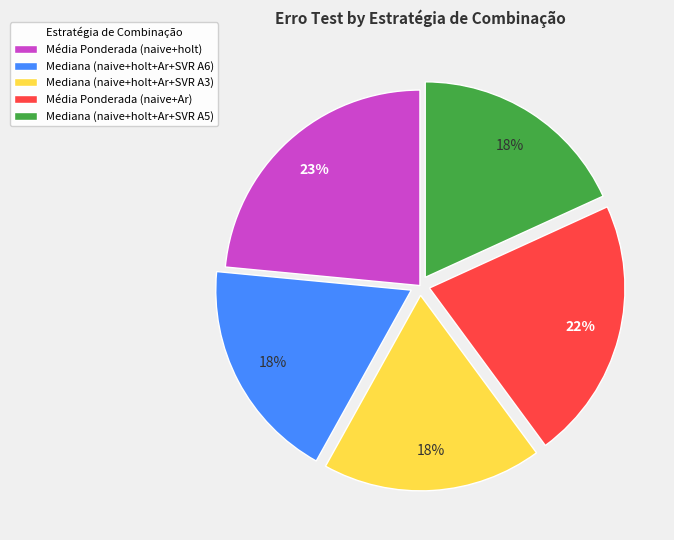

Is the sum of Média Ponderada (naive+holt) and Média Ponderada (naive+Ar) greater than half?

No